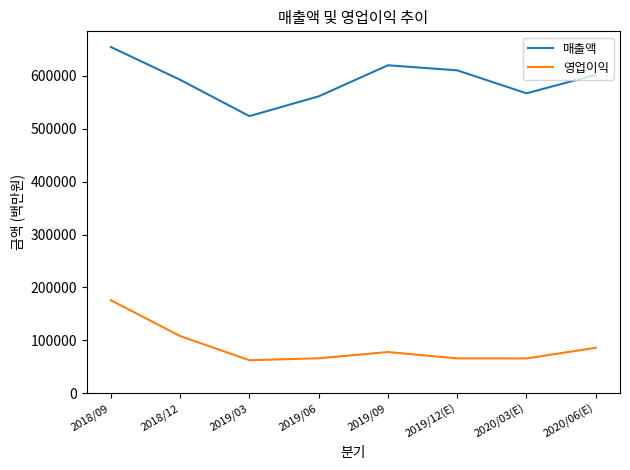

How many lines are shown in the chart?

2